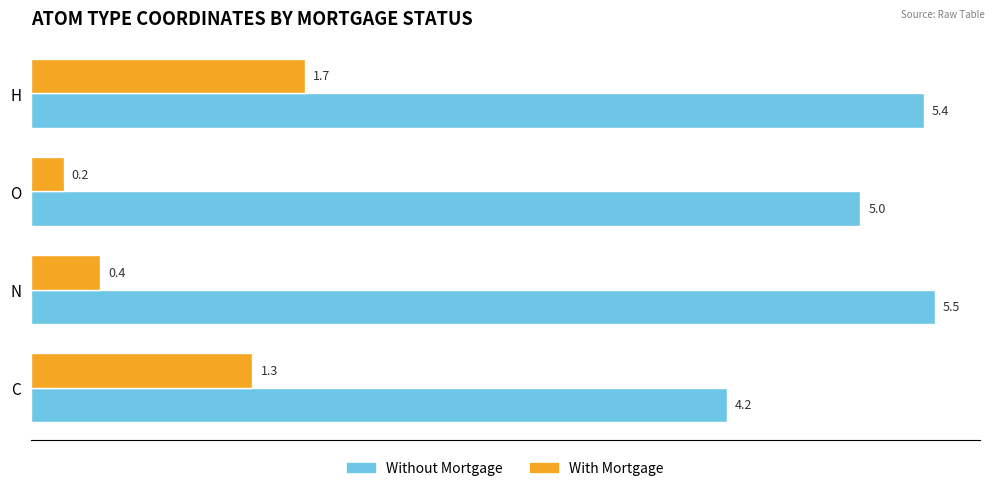

At which category is the sum across all series the highest?

H